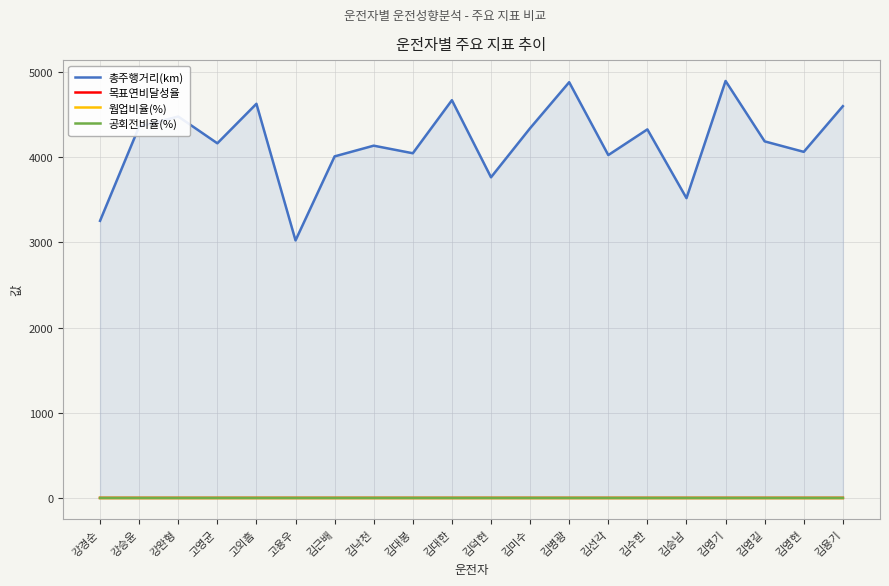

Between 김선각 and 김용기, which series saw the biggest shift?

총주행거리(km)